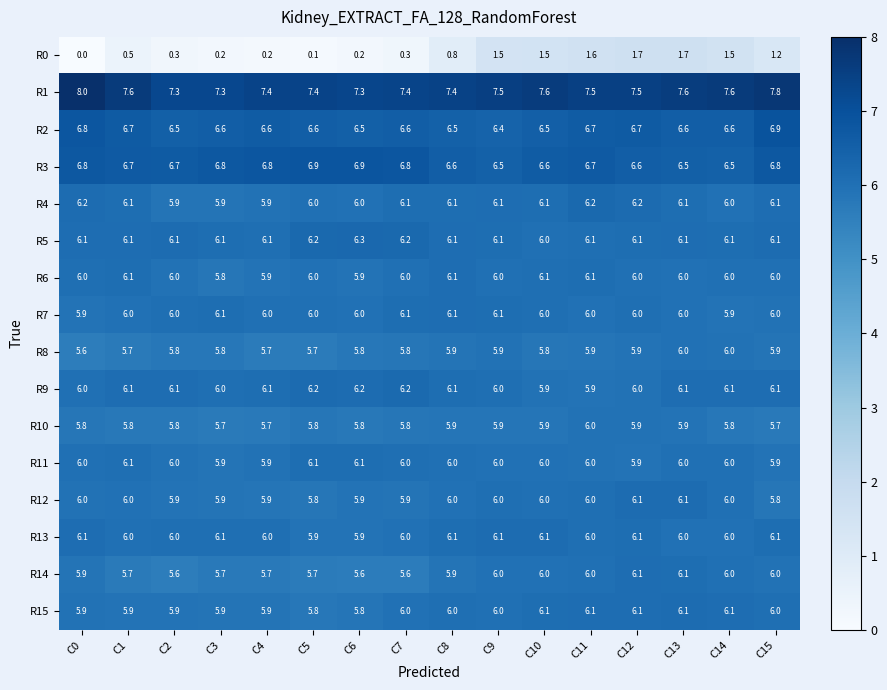

What is the difference between the second highest and second lowest values in the R2 series?

0.3